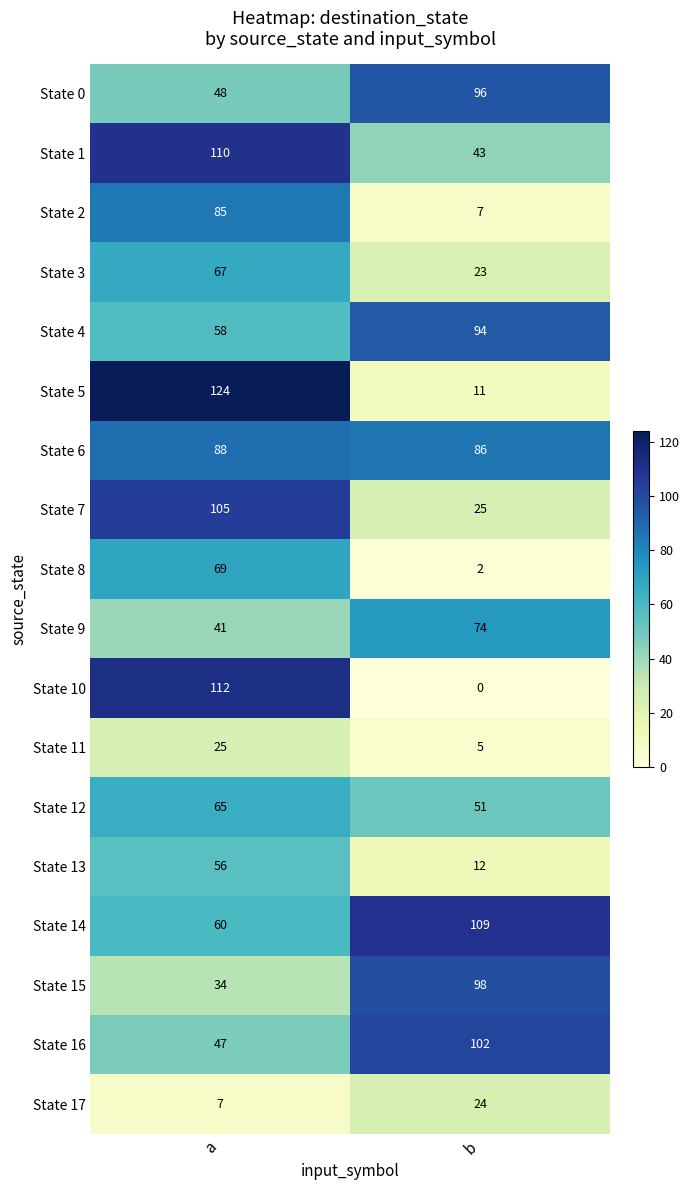

At which label is State 17 closest to 15?

a